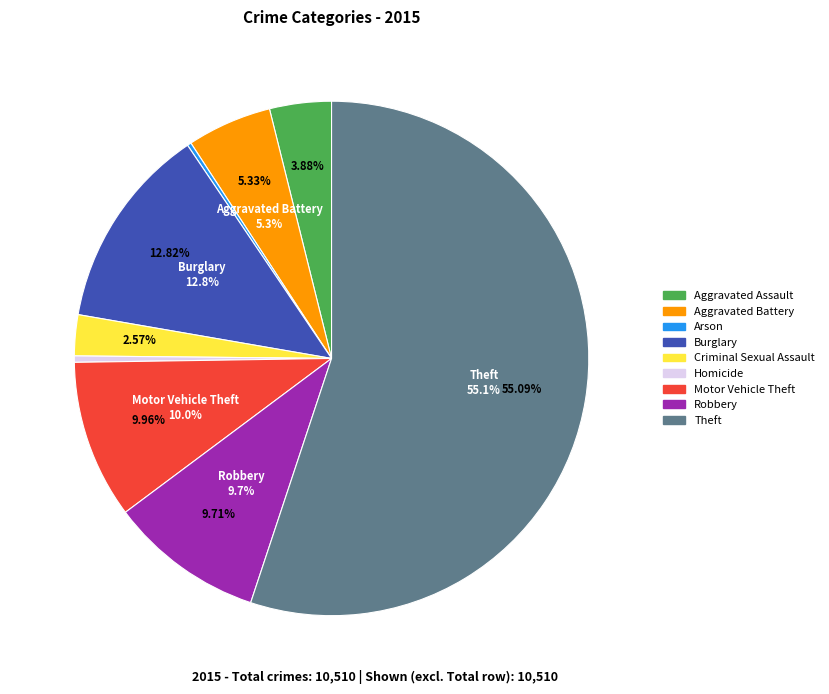

Is it true that Homicide is 0% of the pie?

True